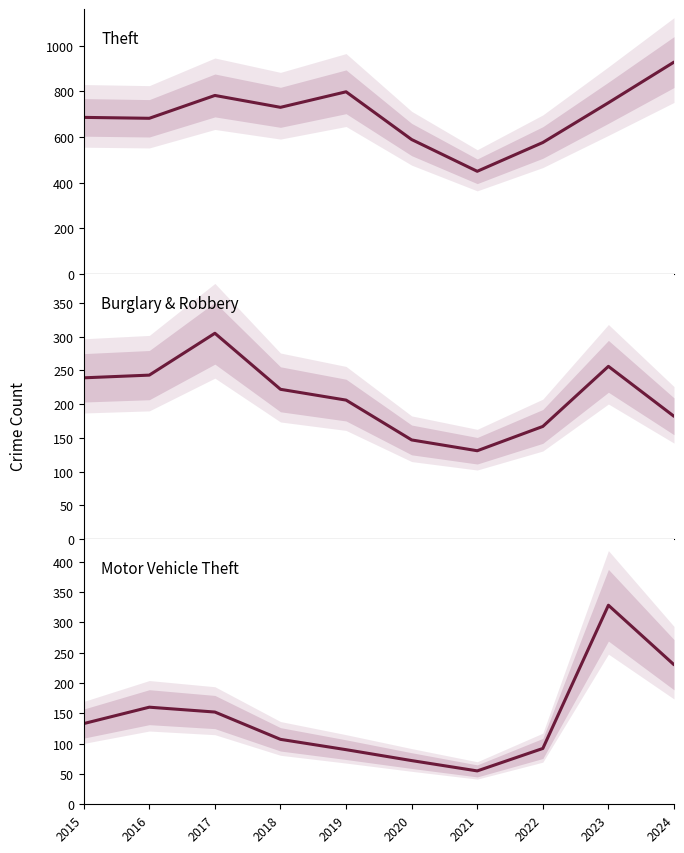

Which has a higher value, 2023 or 2019?

2019